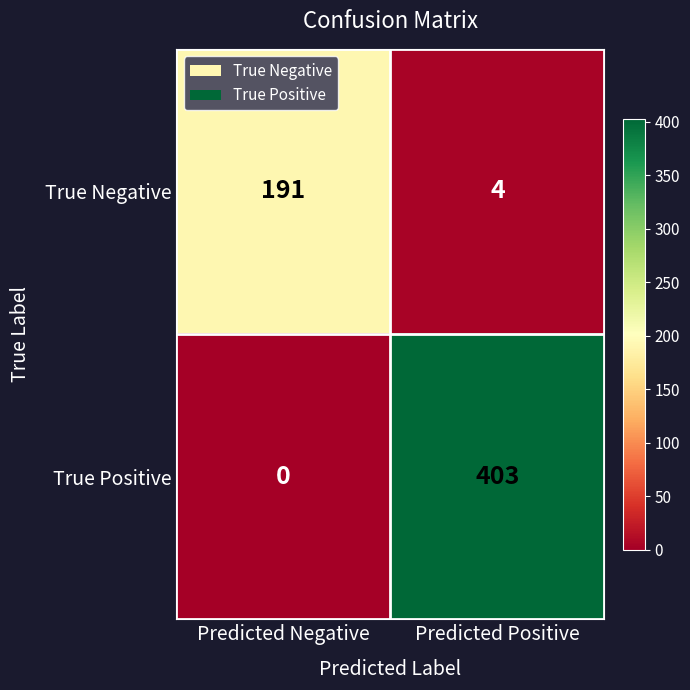

Rank the series by their maximum value, from highest to lowest.

True Positive, True Negative